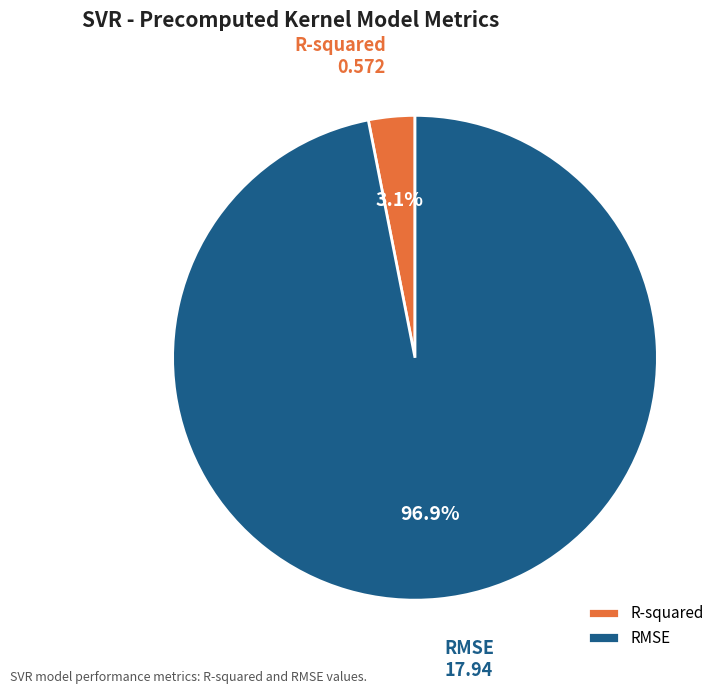

Is it true that R-squared is 13% of the pie?

False